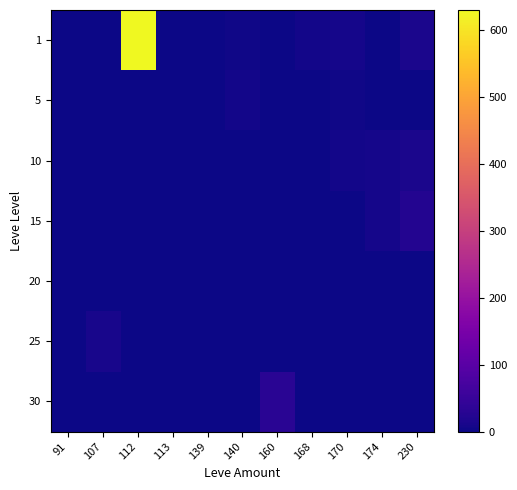

Reading left to right, transcribe all the data shown in this chart.

1: 91=1	107=0	112=630	113=1	139=2	140=4	160=0	168=6	170=9	174=0	230=13
5: 91=0	107=0	112=0	113=0	139=2	140=5	160=0	168=0	170=4	174=0	230=0
10: 91=0	107=0	112=0	113=0	139=0	140=0	160=0	168=0	170=7	174=9	230=13
15: 91=0	107=0	112=0	113=0	139=0	140=0	160=0	168=0	170=0	174=9	230=24
20: 91=0	107=0	112=0	113=0	139=0	140=0	160=0	168=0	170=0	174=0	230=0
25: 91=0	107=12	112=0	113=0	139=0	140=0	160=0	168=0	170=0	174=0	230=0
30: 91=0	107=0	112=0	113=0	139=0	140=0	160=31	168=0	170=0	174=0	230=0